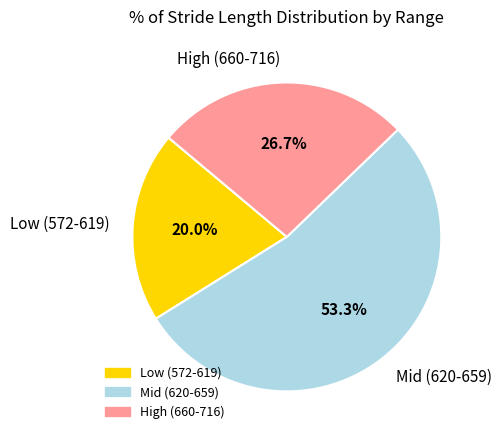

Is there a majority slice in this chart?

Yes